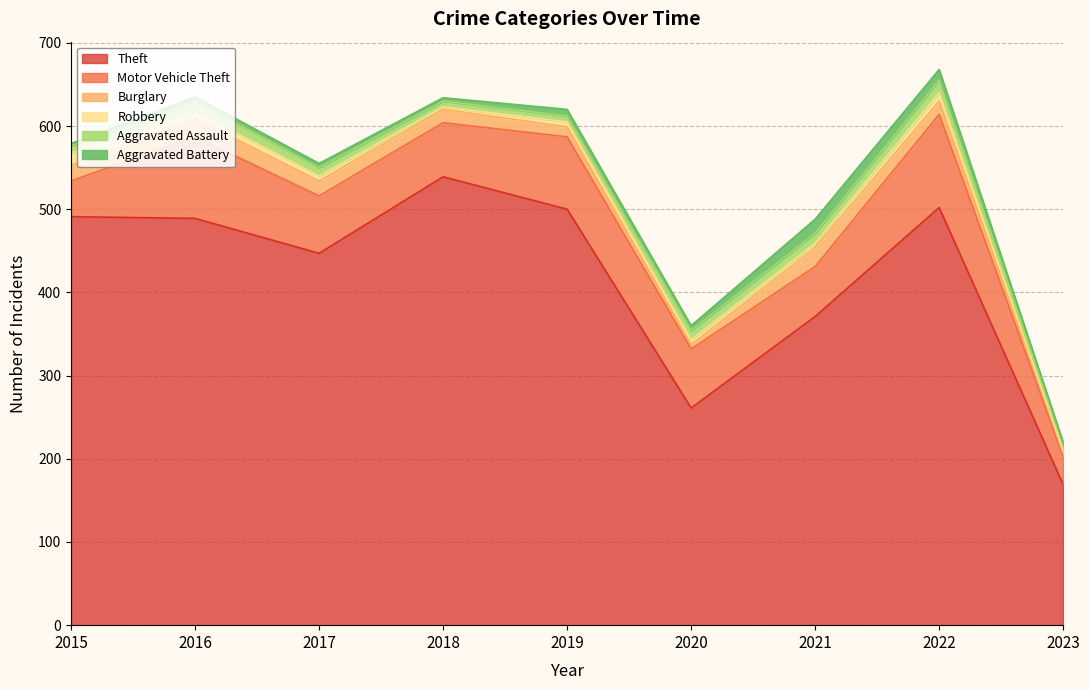

What is the greatest value displayed?

539